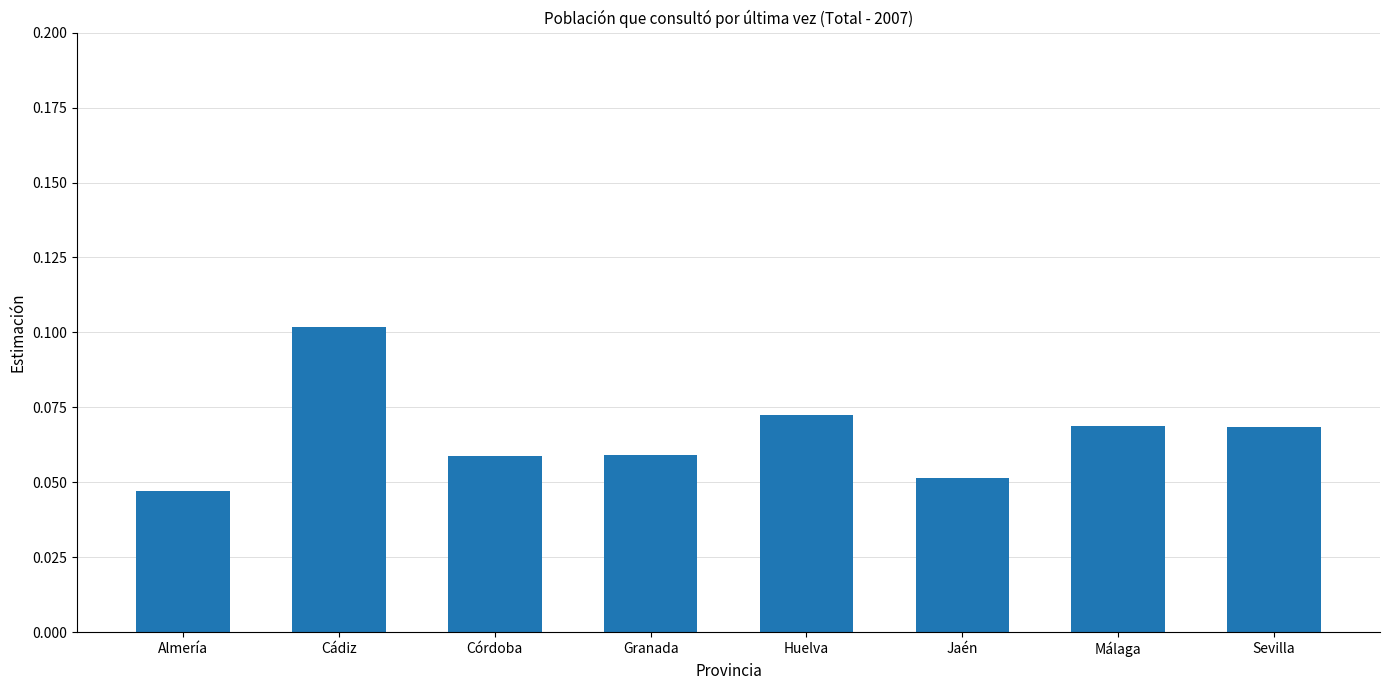

What position from the left is Granada?

4